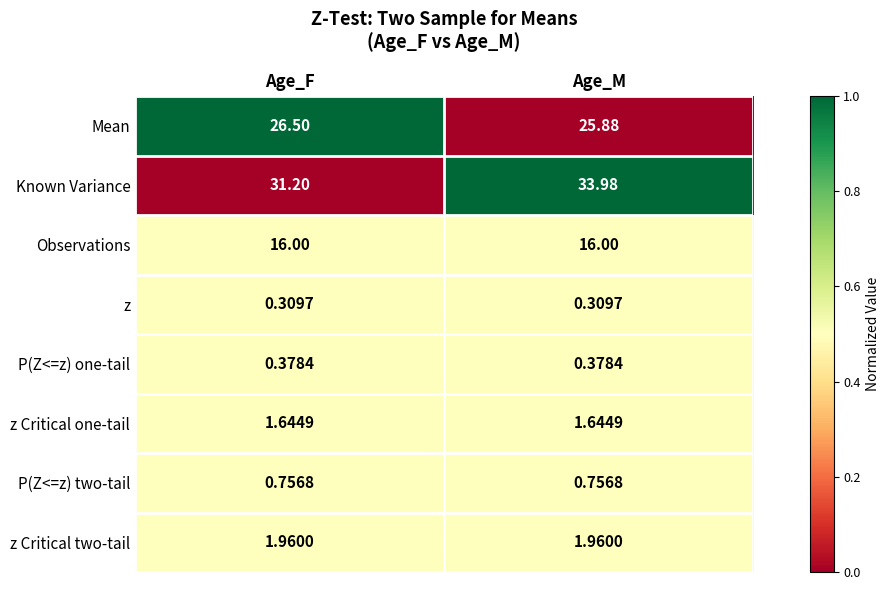

Rank the series at Age_F from lowest to highest value.

z, P(Z<=z) one-tail, P(Z<=z) two-tail, z Critical one-tail, z Critical two-tail, Observations, Mean, Known Variance